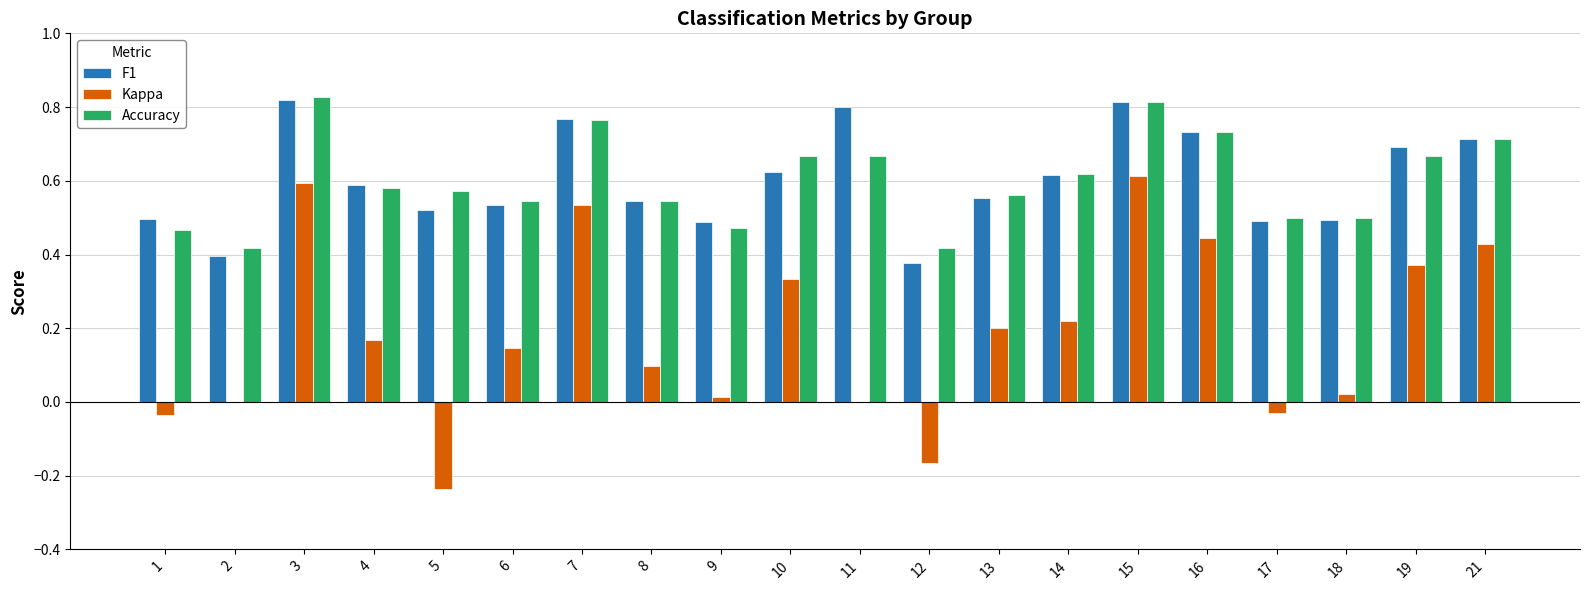

What is the total value across all series at 6?

1.2